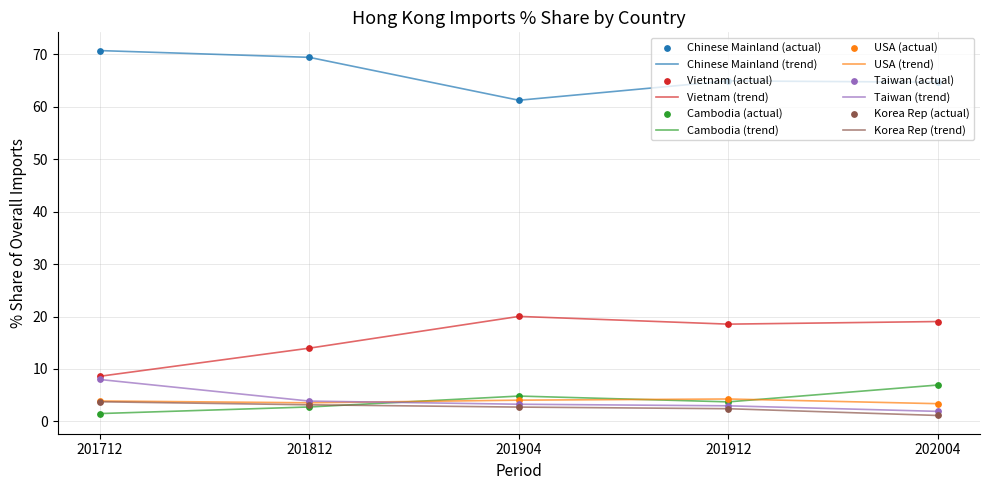

Is the value of USA (trend) at 201912 greater than the value of Chinese Mainland (trend) at 201712?

No